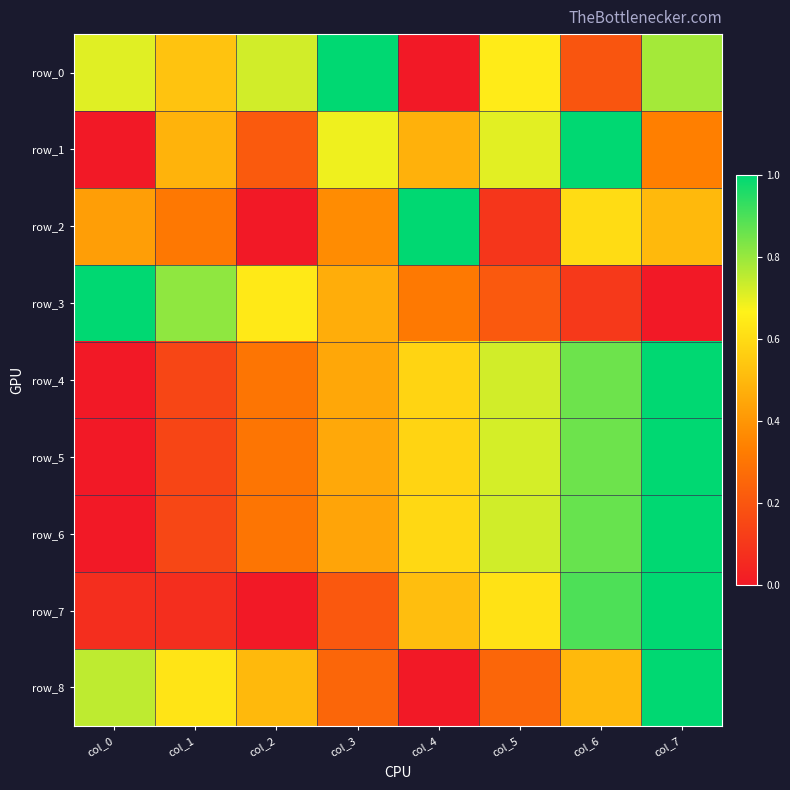

Which series has the largest total across all categories?

row_0